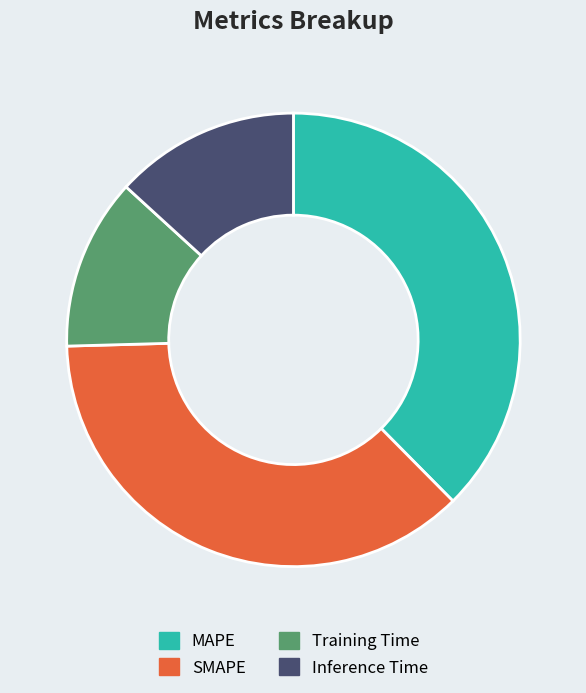

Is it true that Inference Time is 1% of the pie?

False